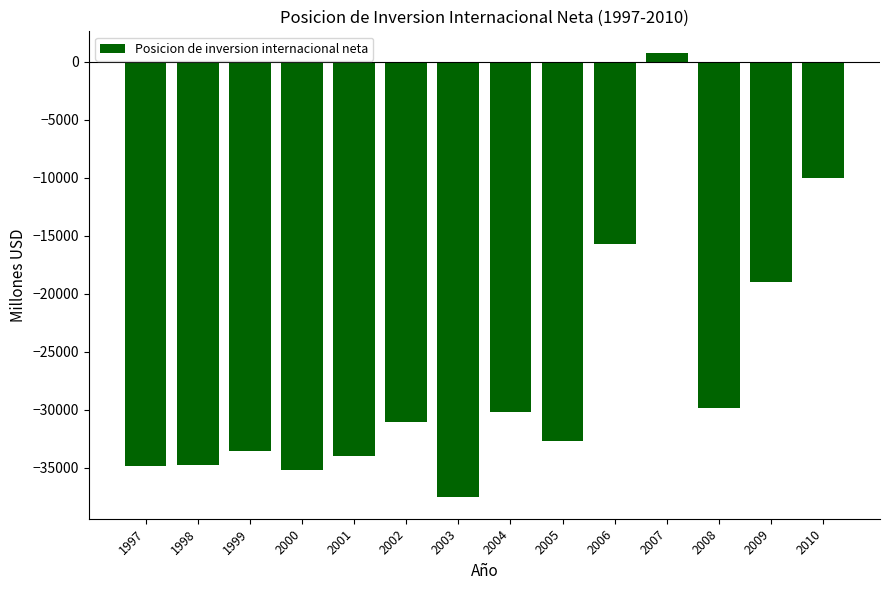

Between 1998 and 2004, which is larger?

2004